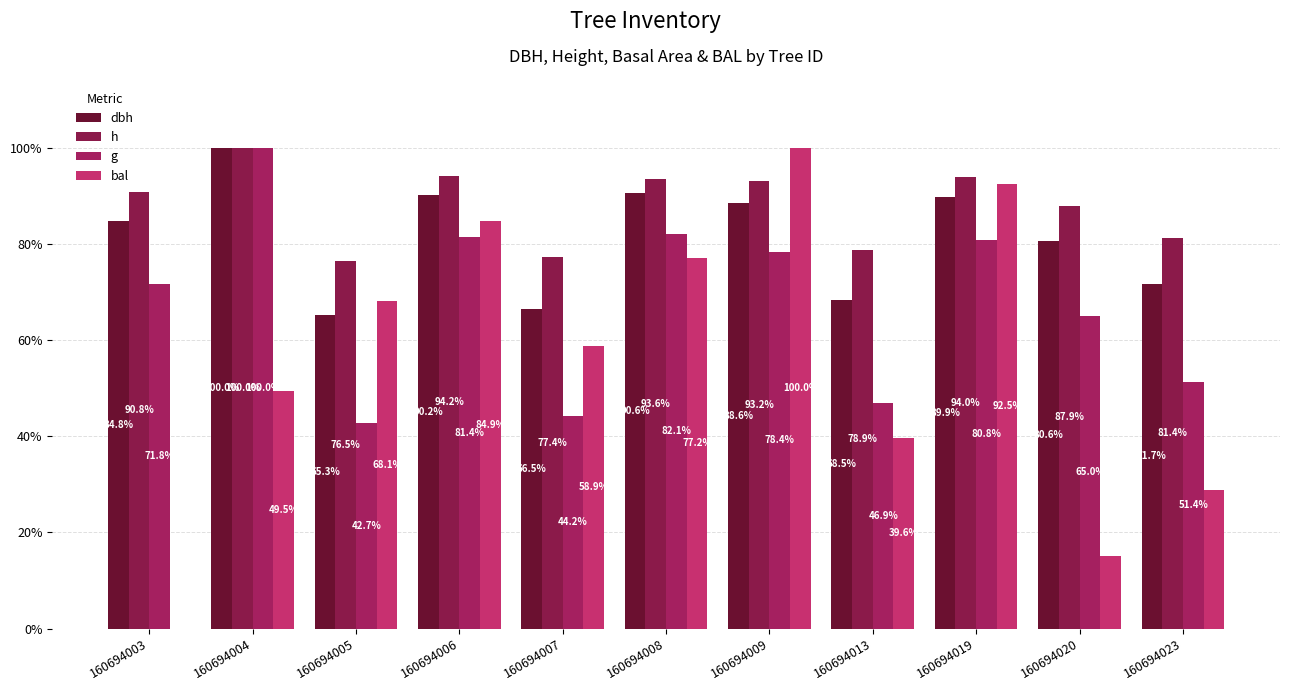

What is the spread (max minus min) of values at 160694007?

33.2